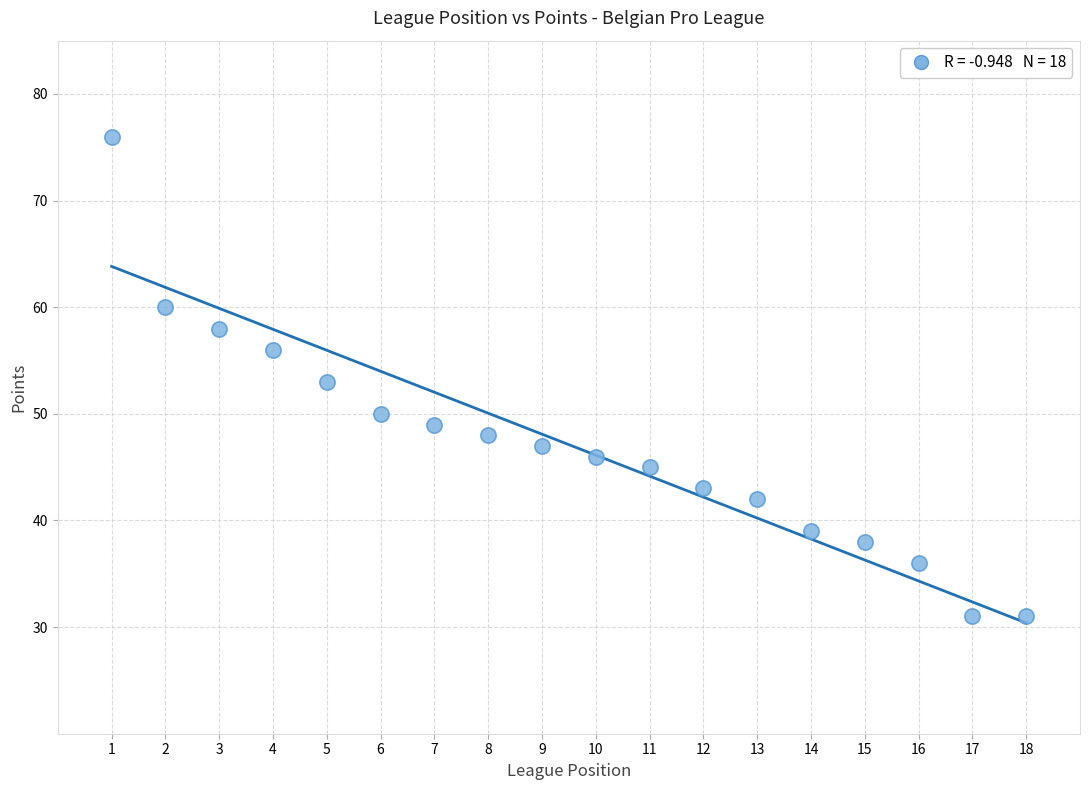

What is the range of X values (max minus min)?

17